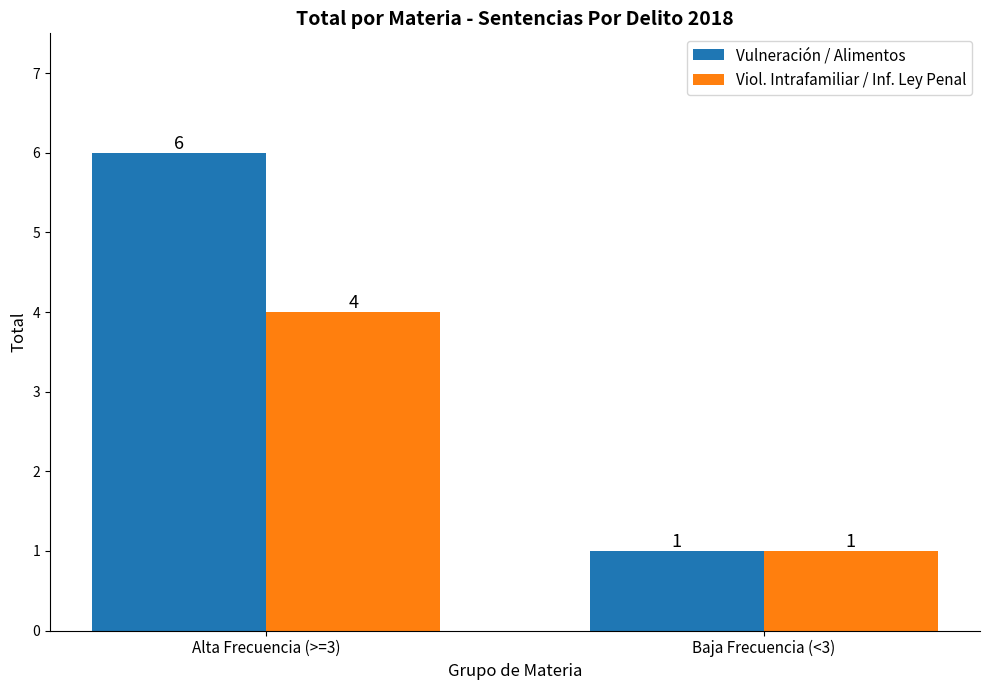

List the labels in order of Vulneración / Alimentos value, largest first.

Alta Frecuencia (>=3), Baja Frecuencia (<3)